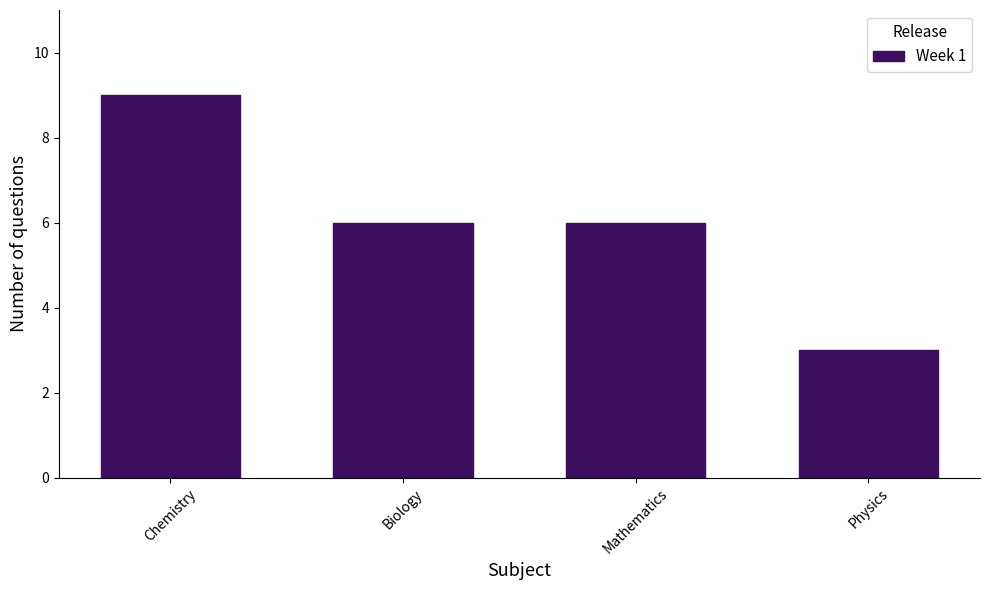

Reading left to right, transcribe all the data shown in this chart.

9	6	6	3